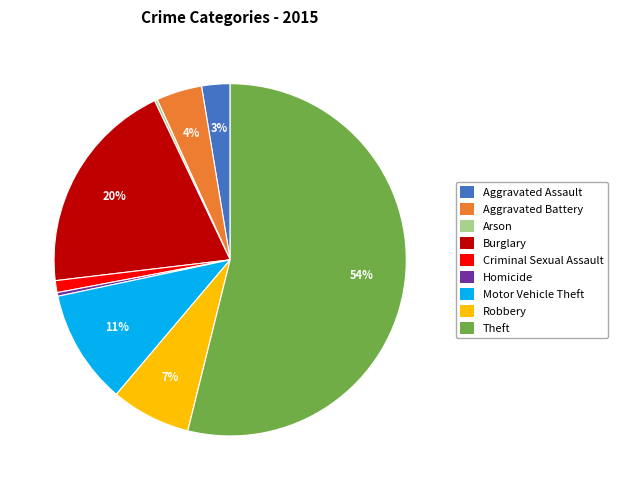

To the nearest percent, what is the average slice percentage?

11%